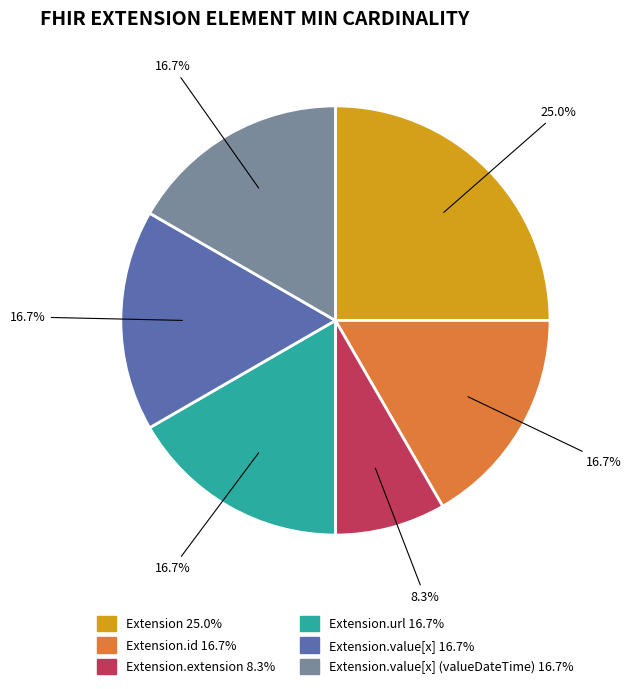

Is there a majority slice in this chart?

No